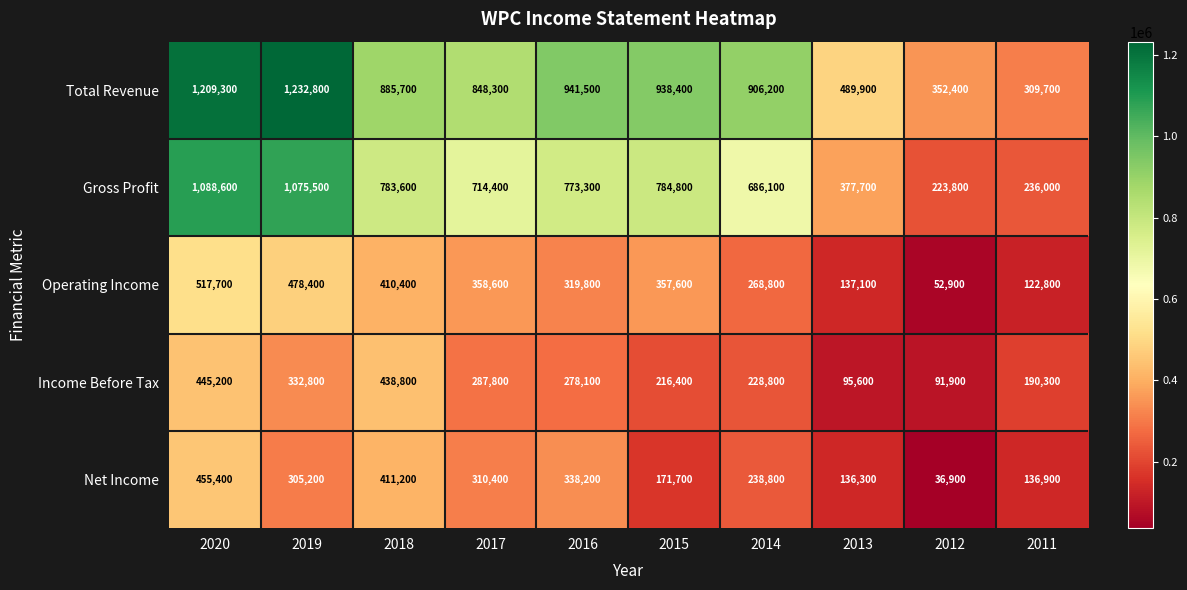

At how many categories does at least one series exceed 867871?

6